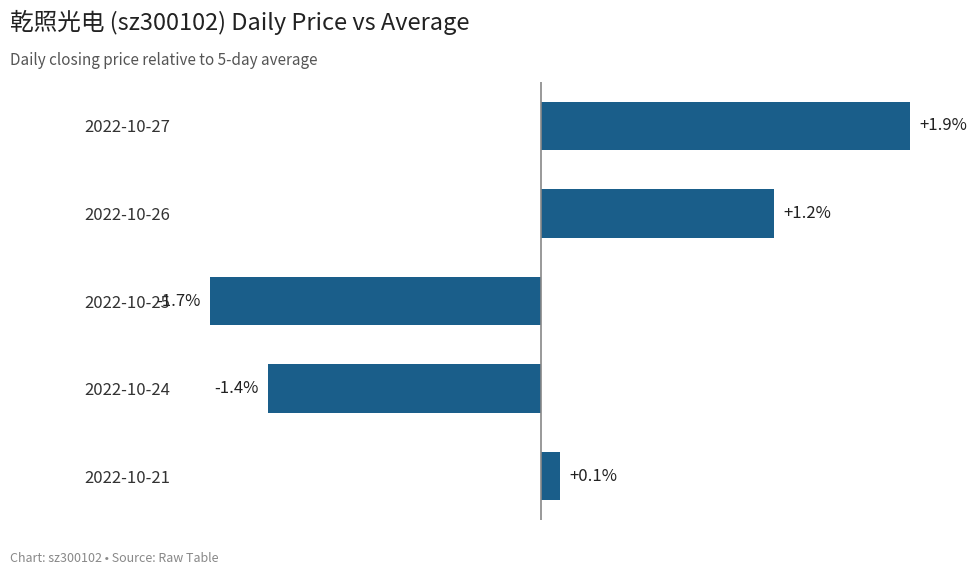

At which category does the chart reach its minimum across all series?

2022-10-25